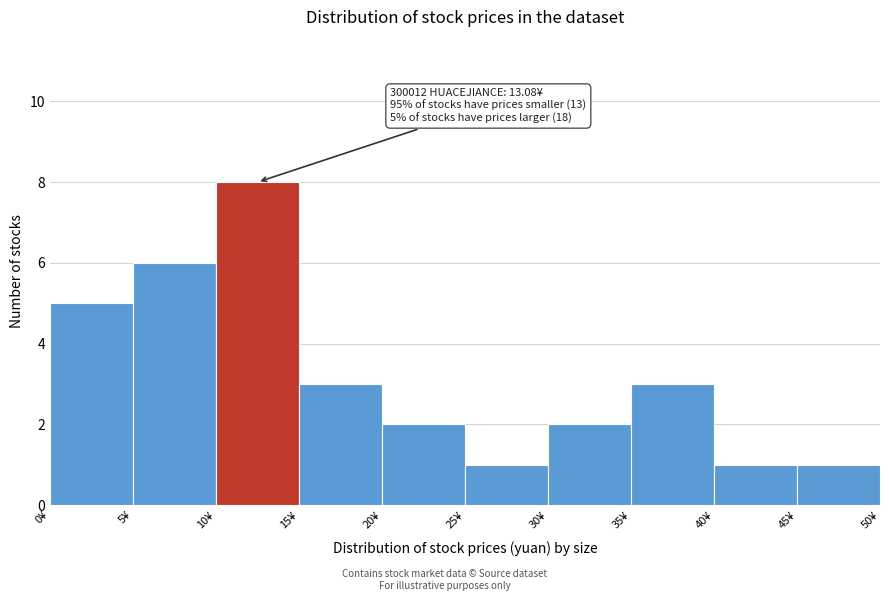

Over which range of the x-axis is the bar tallest?

10 to 15